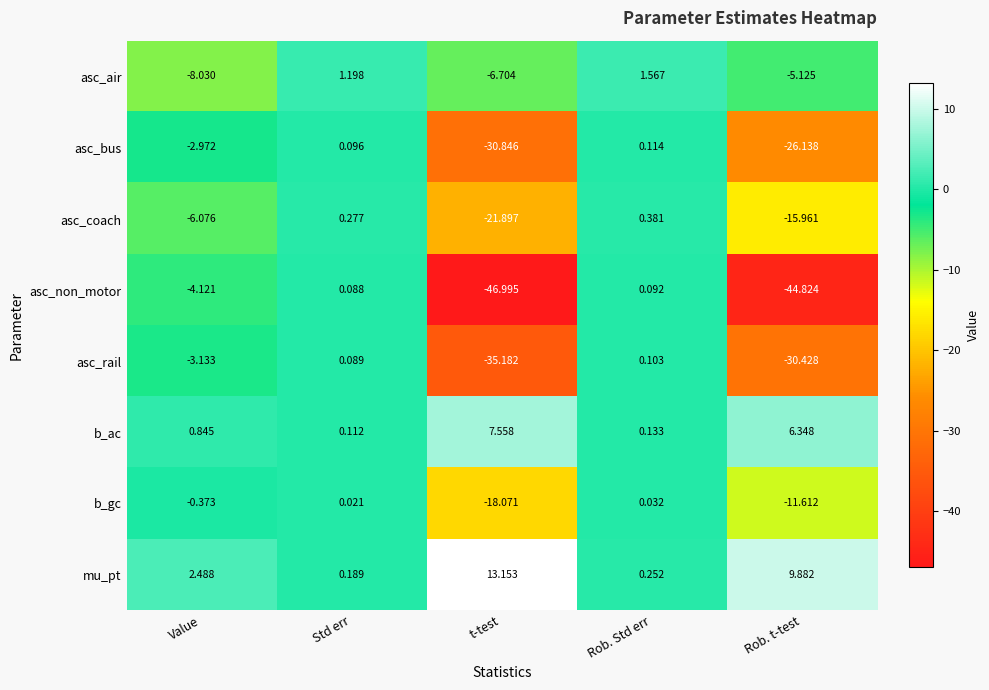

Which category has the highest value across all series?

t-test